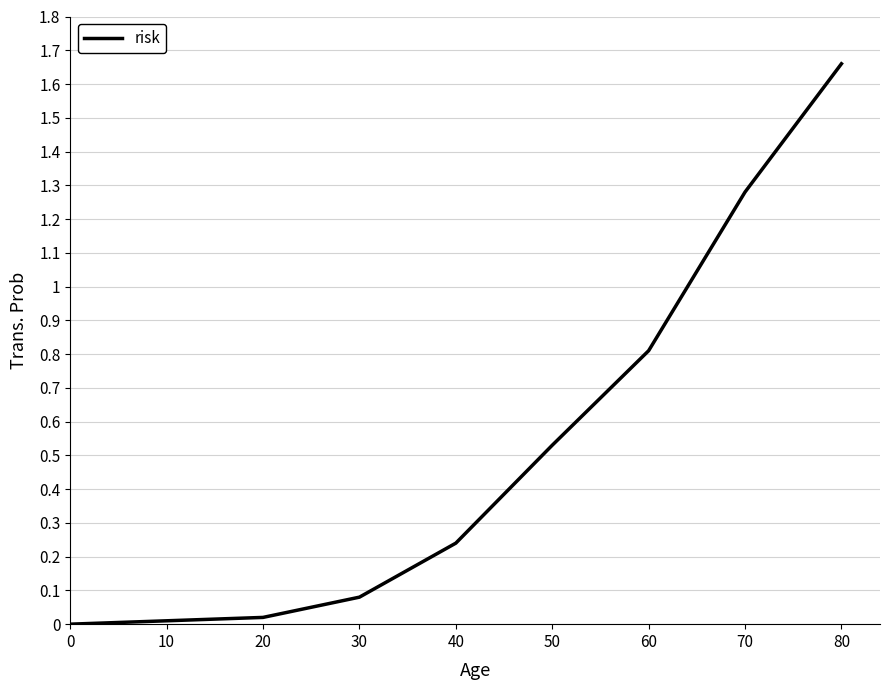

How many lines are shown in the chart?

1